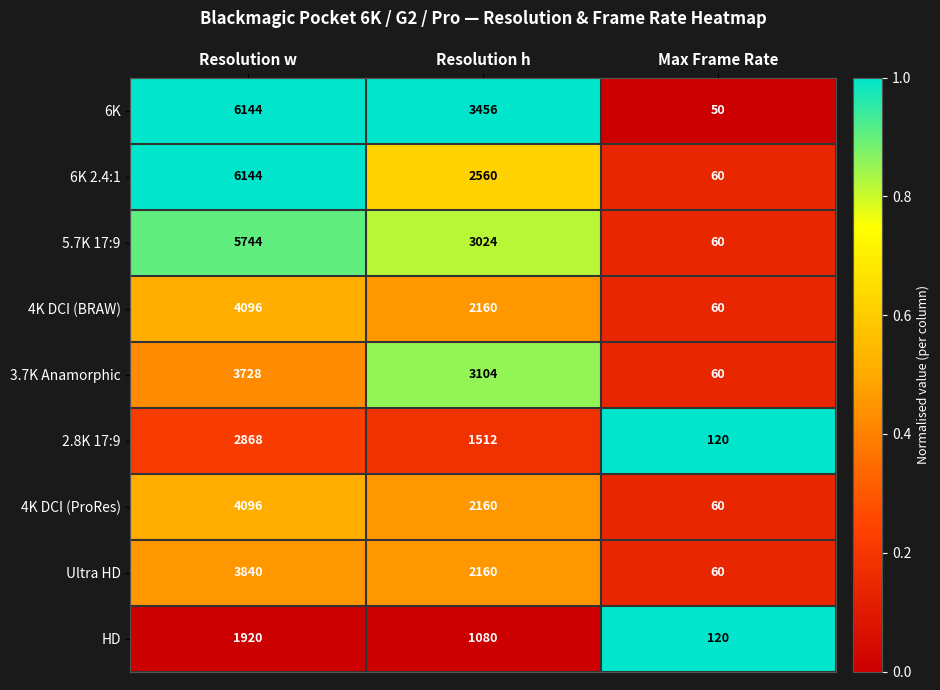

Reading right to left, list all the values displayed in this chart.

6K: 50	3456	6144
6K 2.4:1: 60	2560	6144
5.7K 17:9: 60	3024	5744
4K DCI (BRAW): 60	2160	4096
3.7K Anamorphic: 60	3104	3728
2.8K 17:9: 120	1512	2868
4K DCI (ProRes): 60	2160	4096
Ultra HD: 60	2160	3840
HD: 120	1080	1920